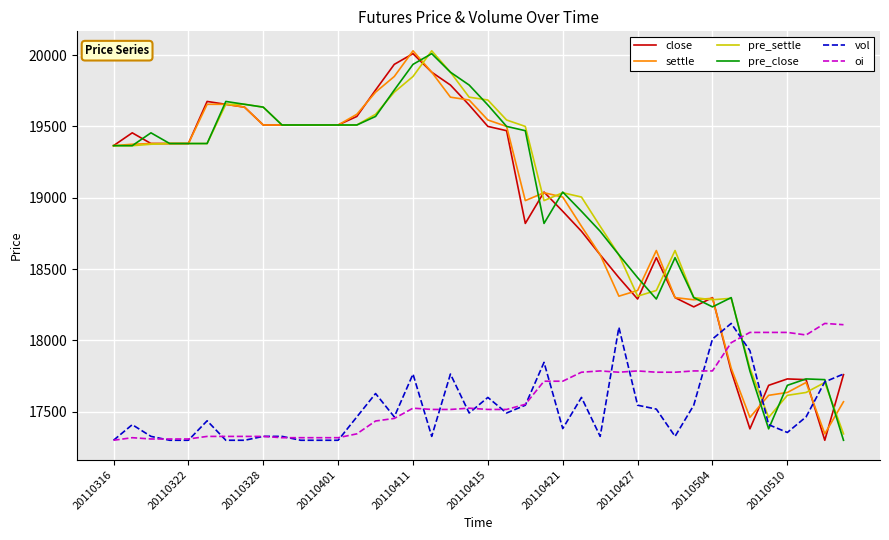

What is the smallest value displayed?

17300.0